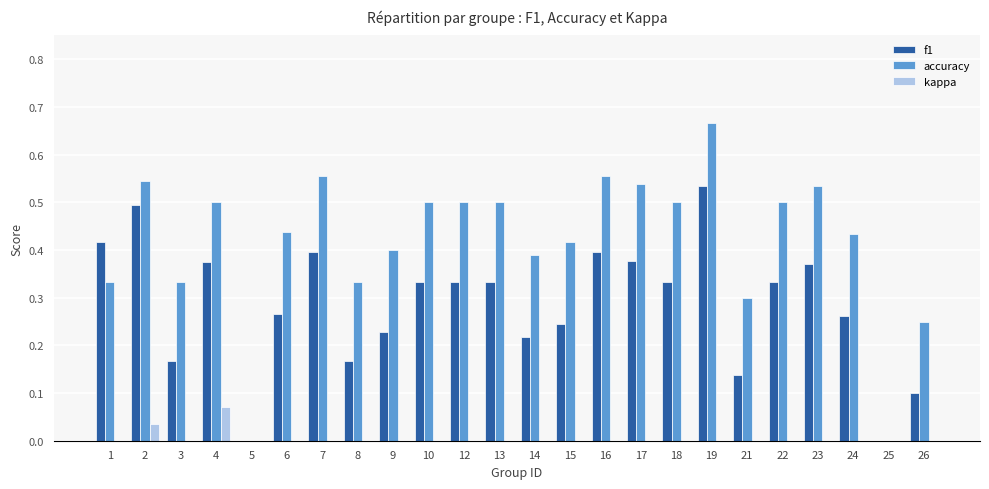

Is the value of kappa at 15 greater than the value of f1 at 24?

No